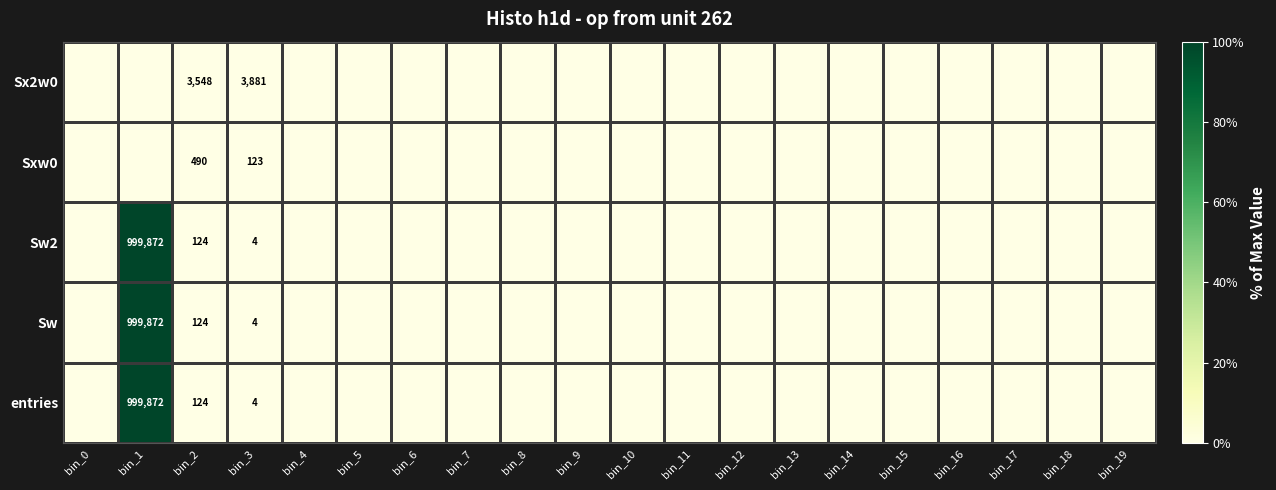

True or false: entries has a value of 999872 at bin_1.

True